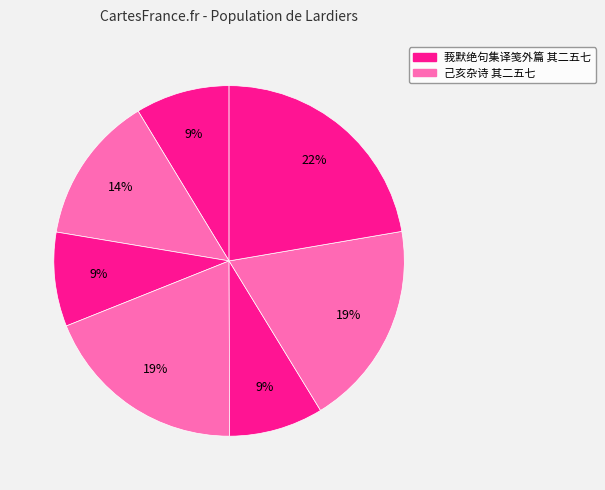

Which slice is the smallest?

莪默绝句集译笺外篇 其二五七